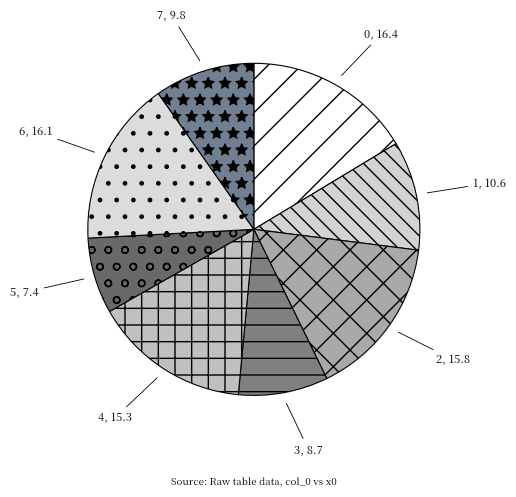

Is there any slice that represents more than half of the pie?

No